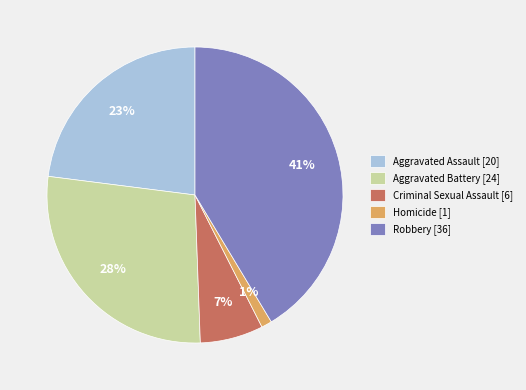

How many slices are in this pie chart?

5